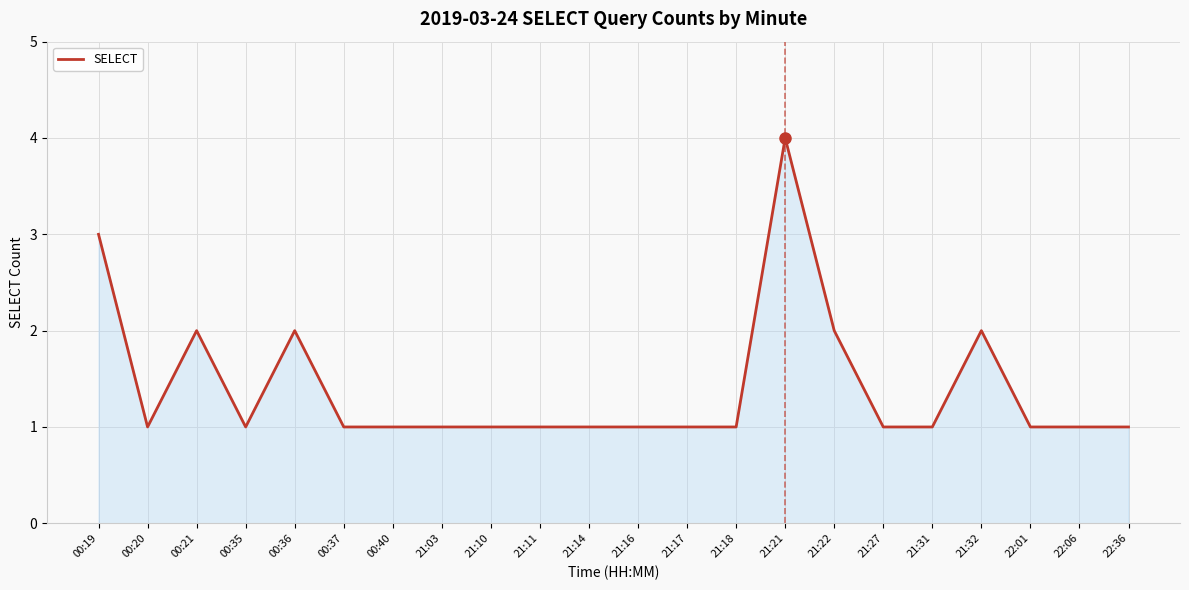

What position from the left is 21:22?

16